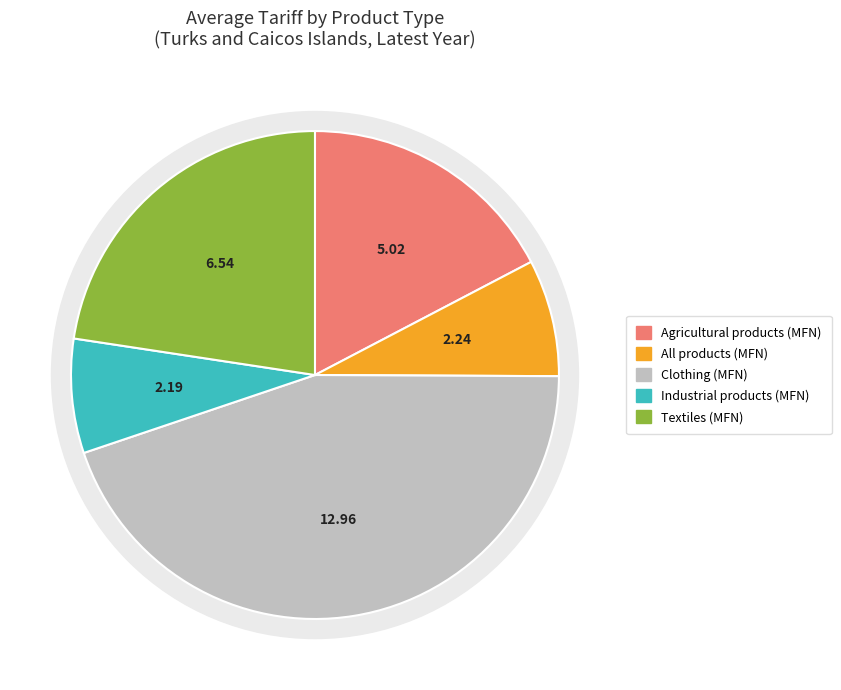

Combined, what portion of the pie is All products (MFN) and Clothing (MFN)?

52.5%